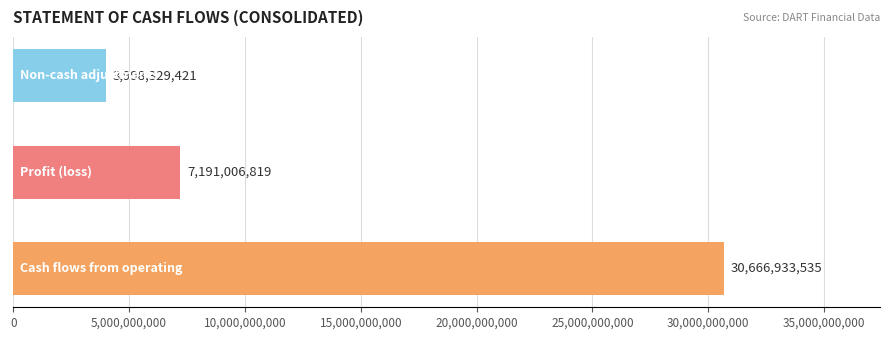

What is the difference between the second highest and minimum values?

3192677398